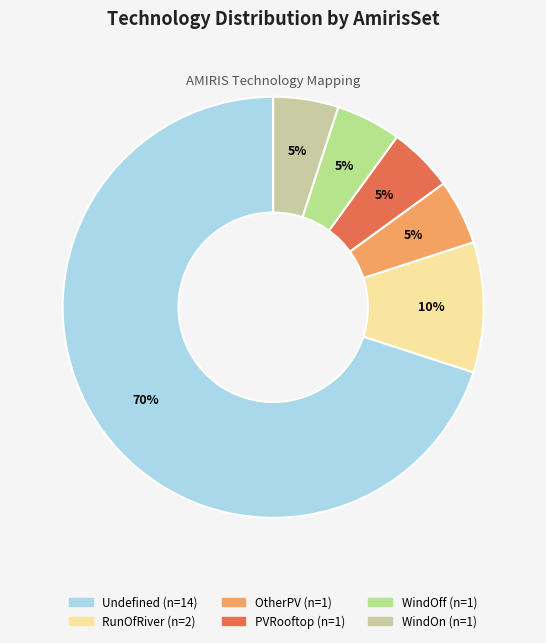

What is the largest slice in the pie chart?

Undefined